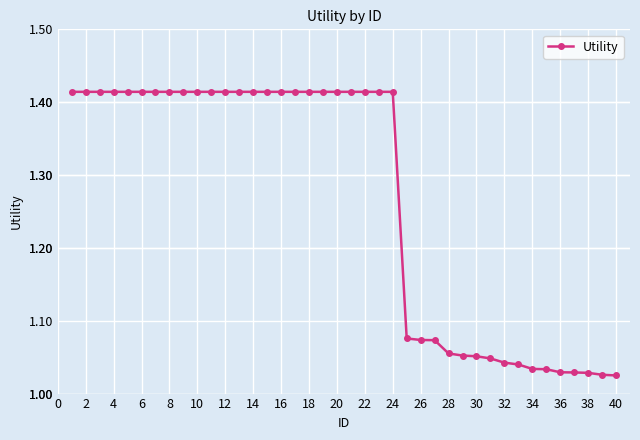

What is the difference between the maximum and minimum values?

0.4